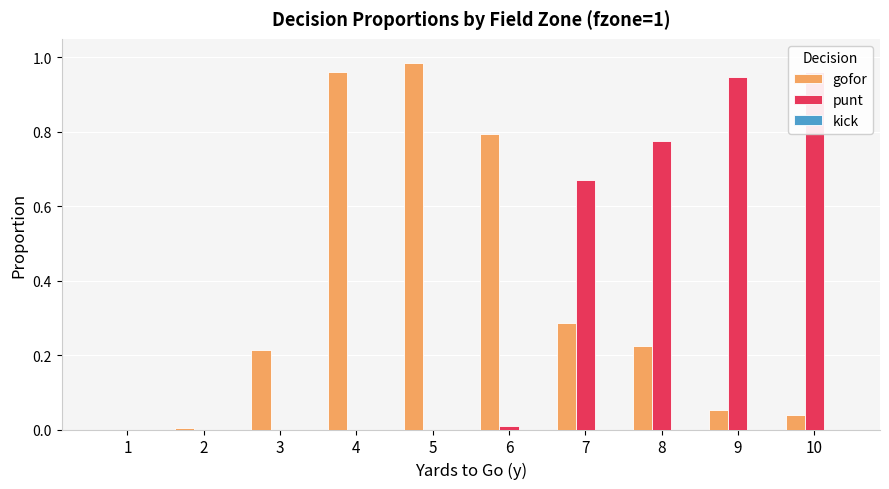

Where is gofor nearest to the value 0?

1